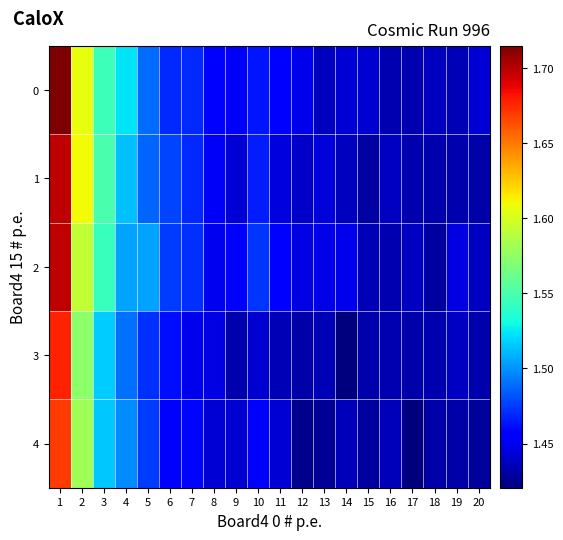

At which category does the chart reach its peak across all series?

1